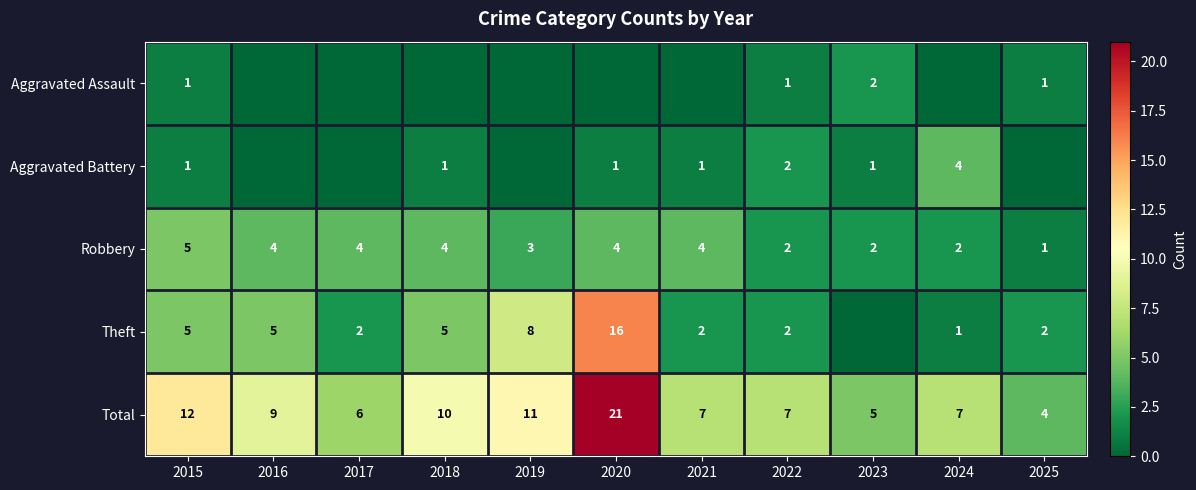

At how many categories does at least one series exceed 11?

2